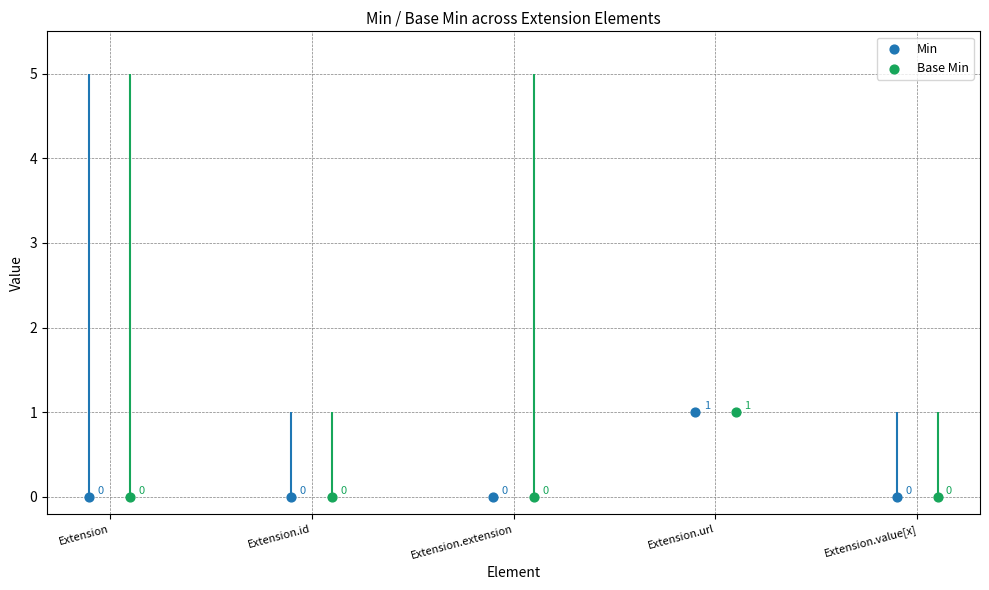

Which series contains the lowest Y value?

Min